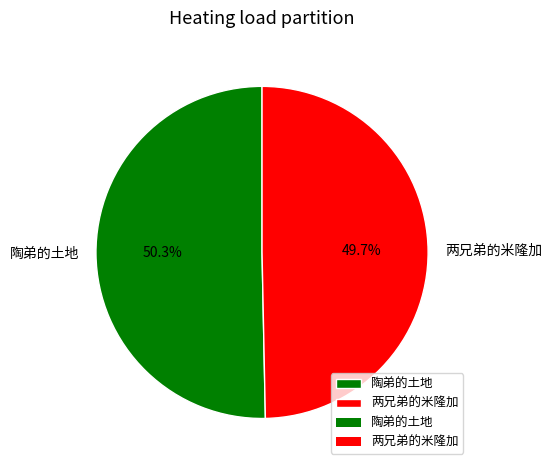

The 两兄弟的米隆加 slice represents 62% of the pie. True or false?

False